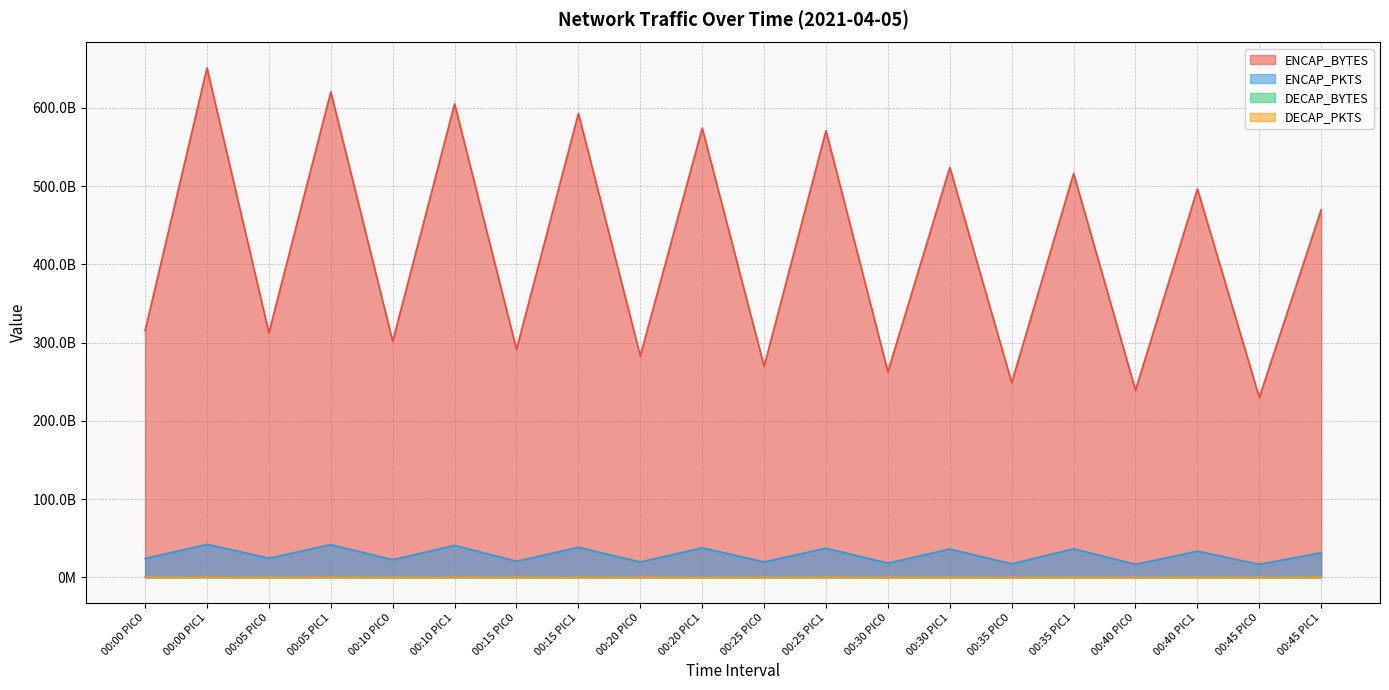

True or false: DECAP_PKTS and DECAP_BYTES intersect in this chart.

False